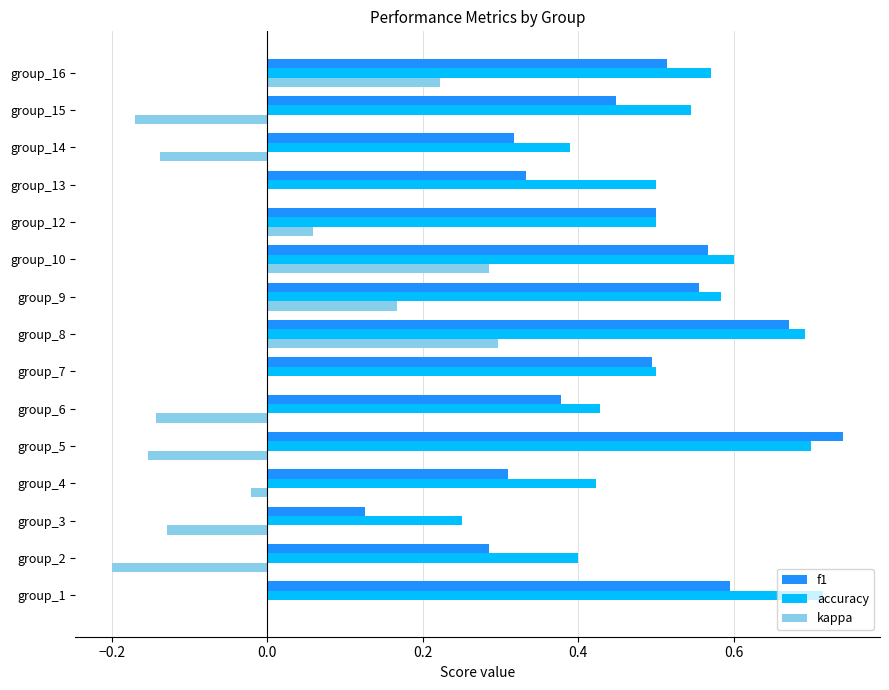

Is the value of f1 at group_7 greater than the value of accuracy at group_6?

Yes